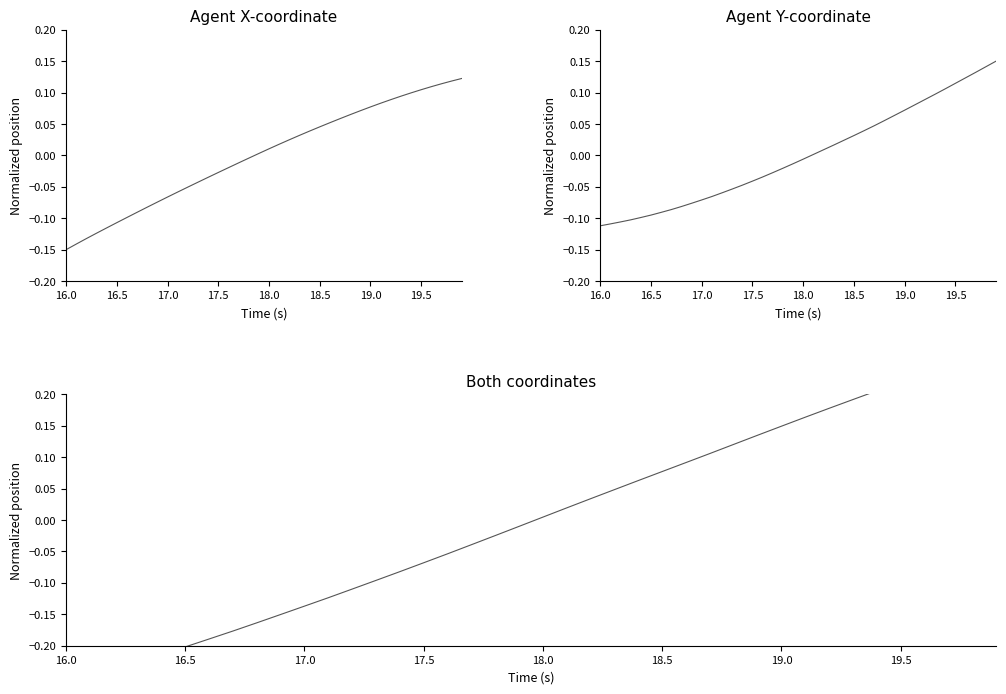

What is the difference between the maximum and second lowest values in the X series?

0.3